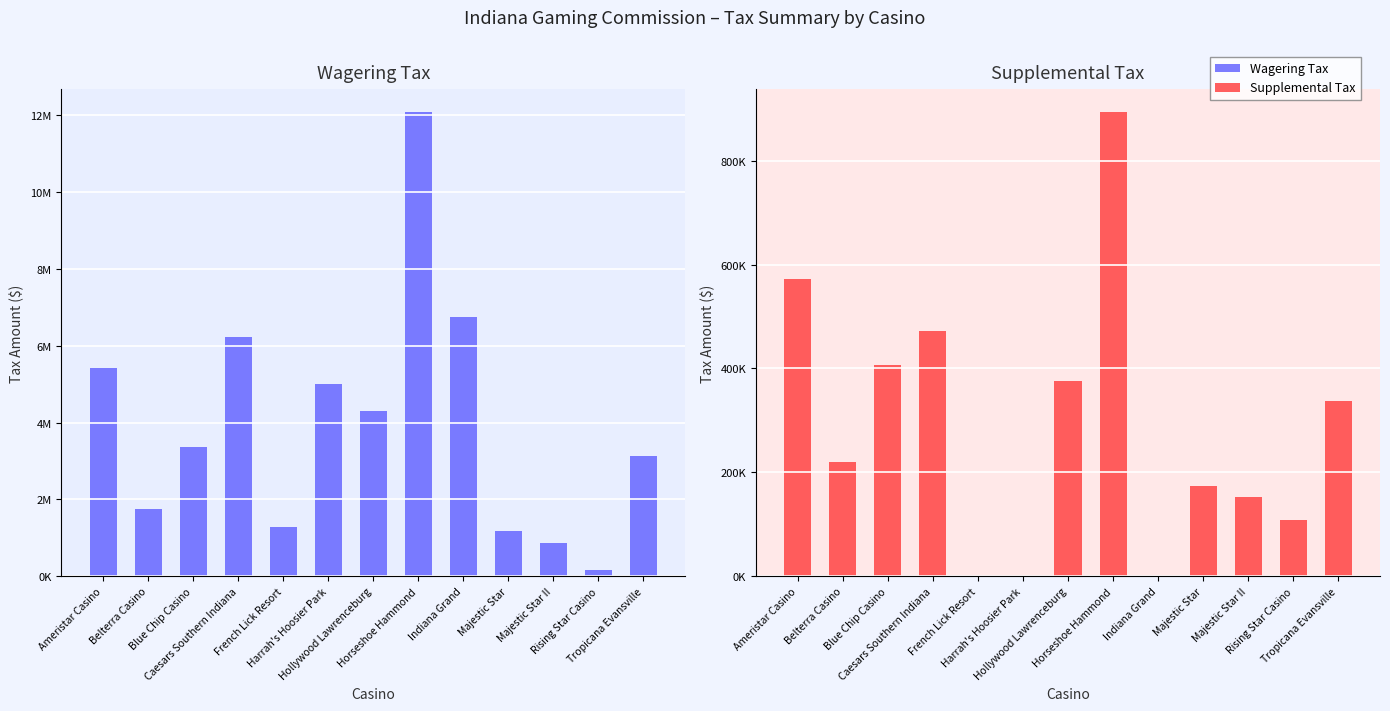

At which category is the sum across all series the highest?

Horseshoe Hammond